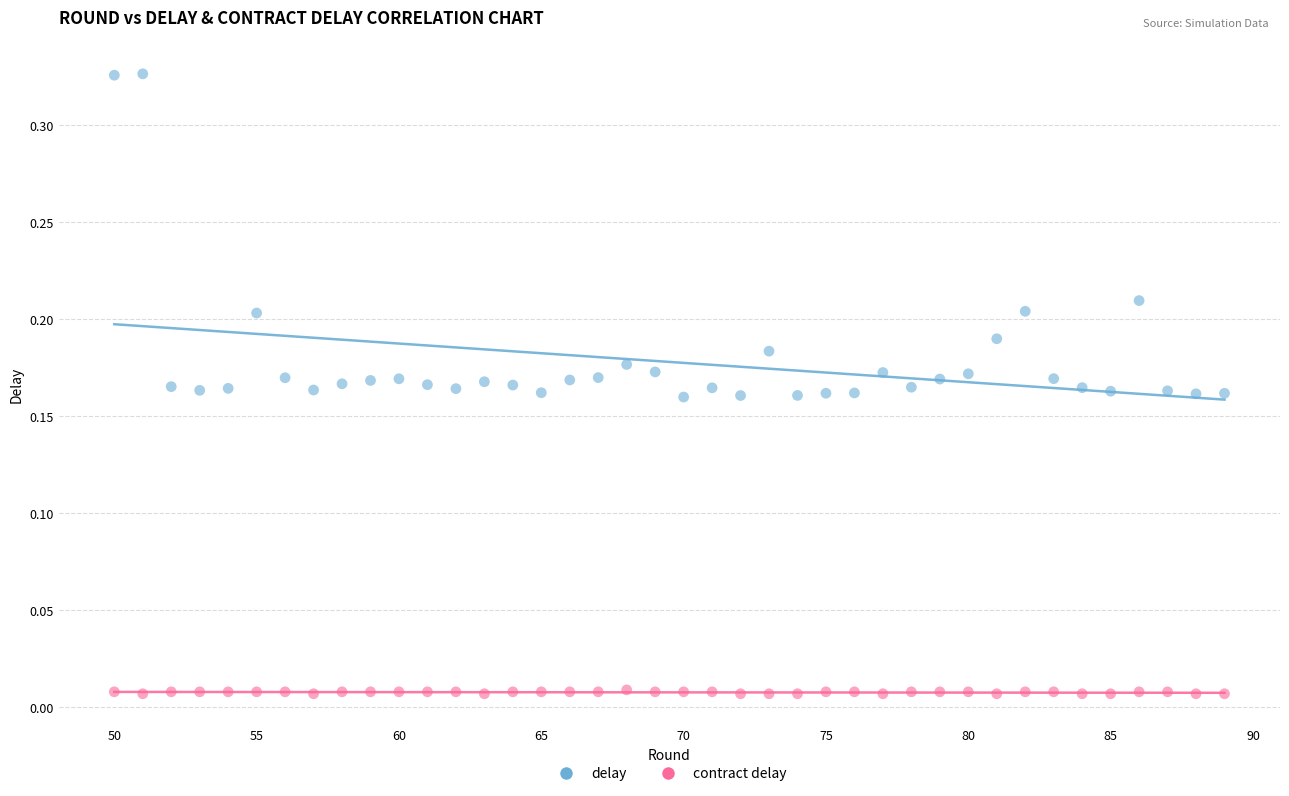

Which series has the largest Y range (max minus min)?

delay